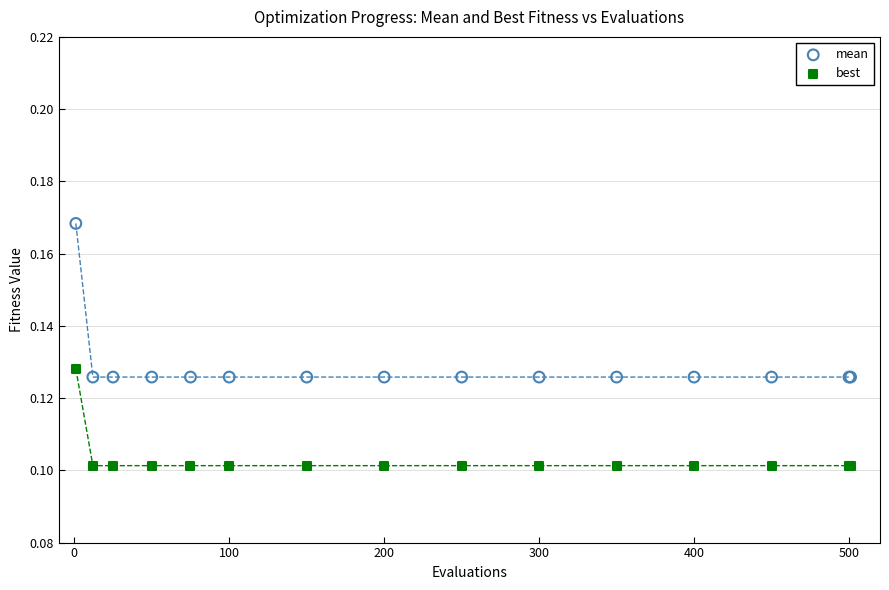

Which series has the largest Y range (max minus min)?

mean